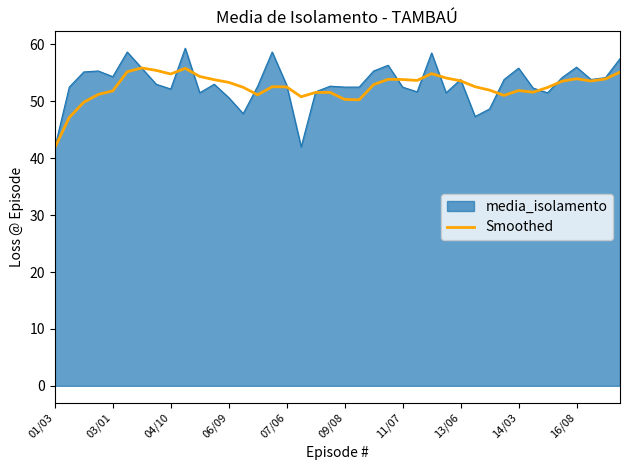

How many distinct data groups are displayed?

2